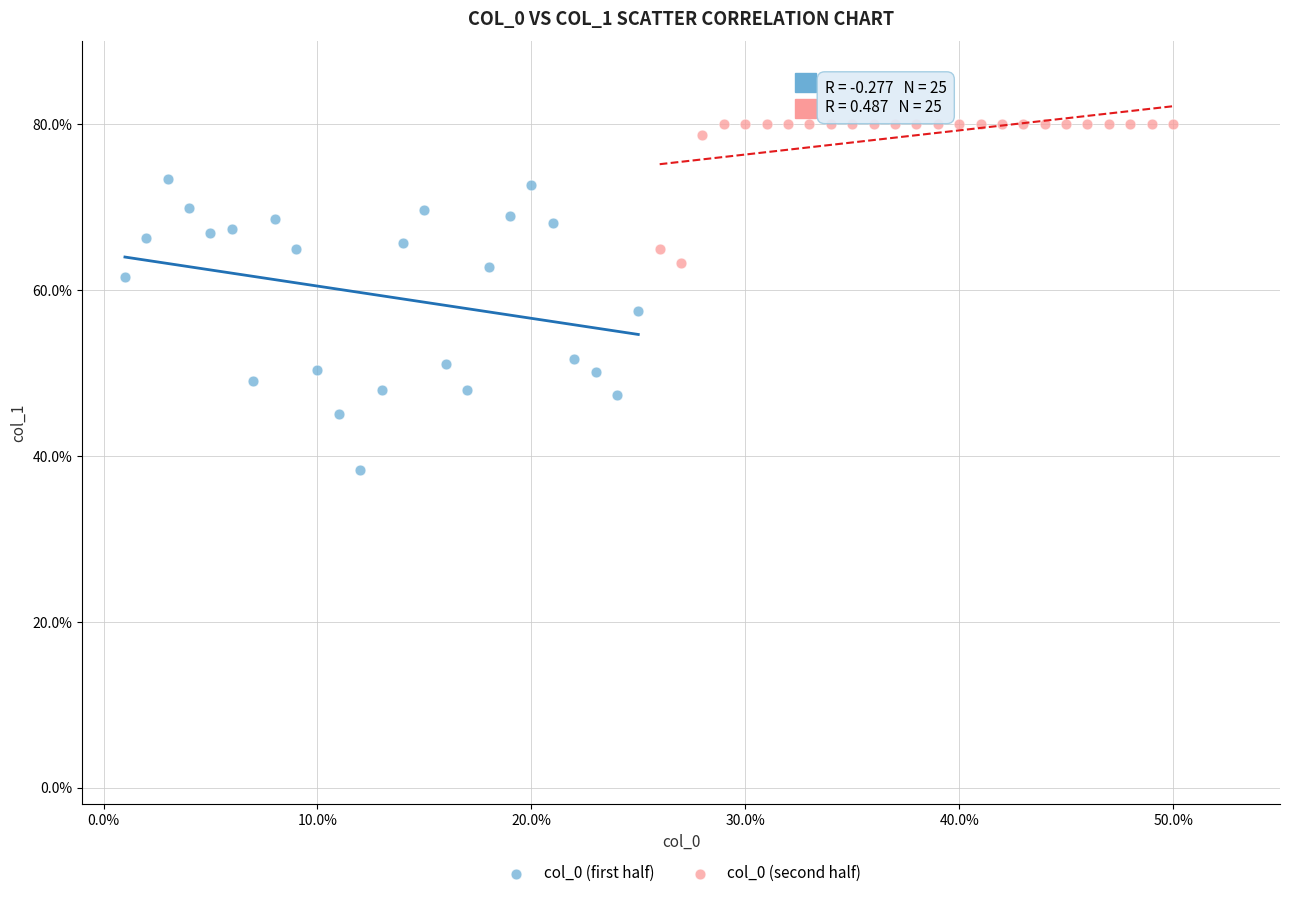

Which series reaches the maximum Y coordinate?

col_0 (second half)